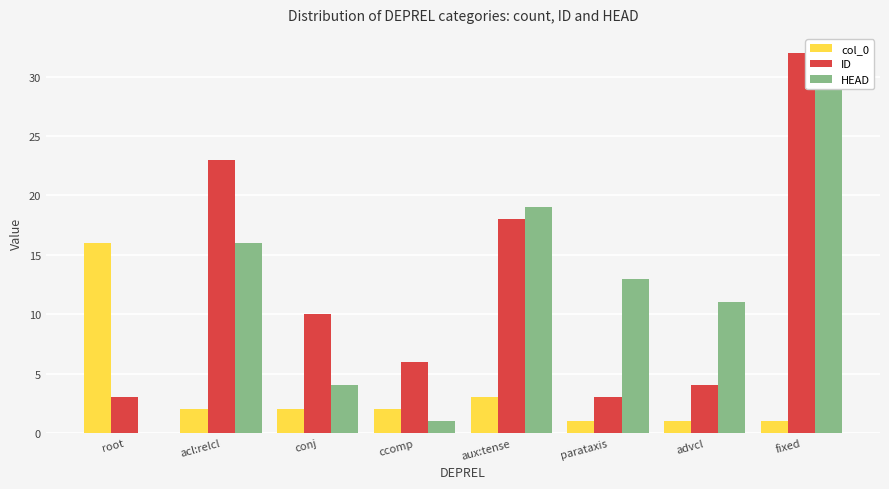

What is the sum of the ID values at aux:tense and ccomp?

24